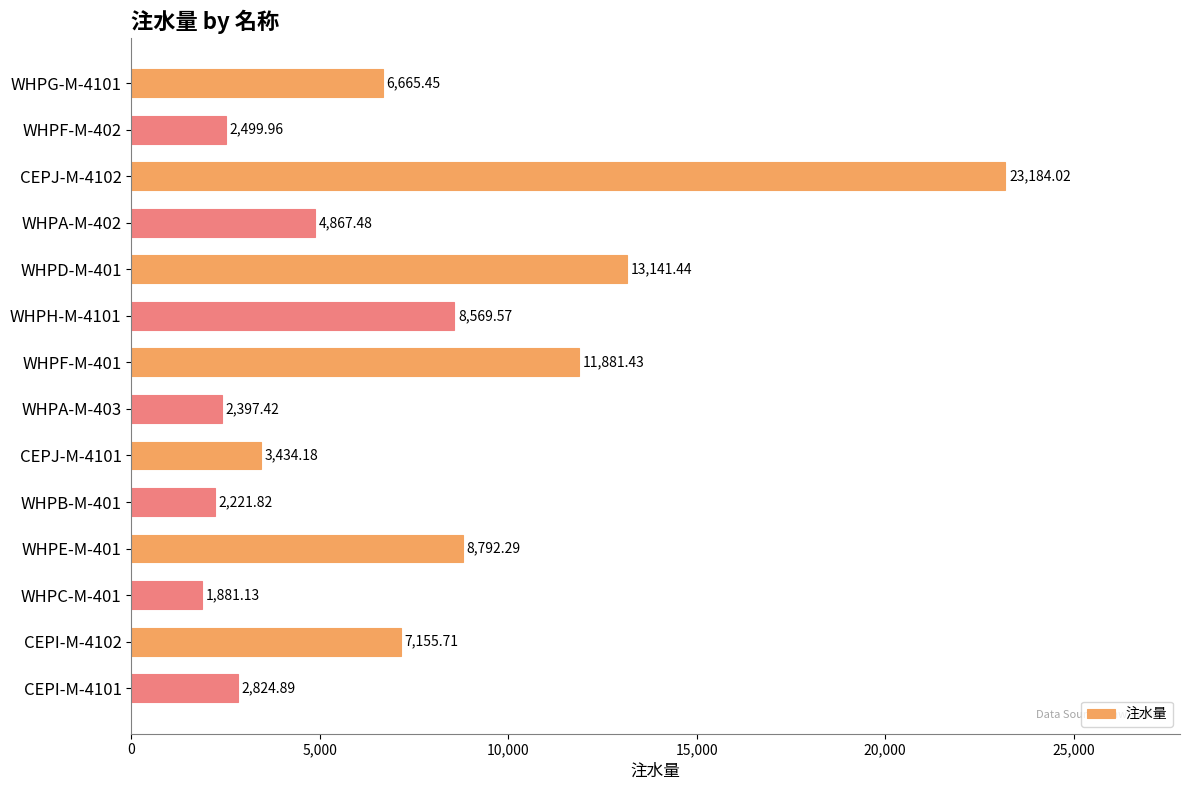

What is the ratio of the value at WHPH-M-4101 to the value at CEPJ-M-4101?

2.5